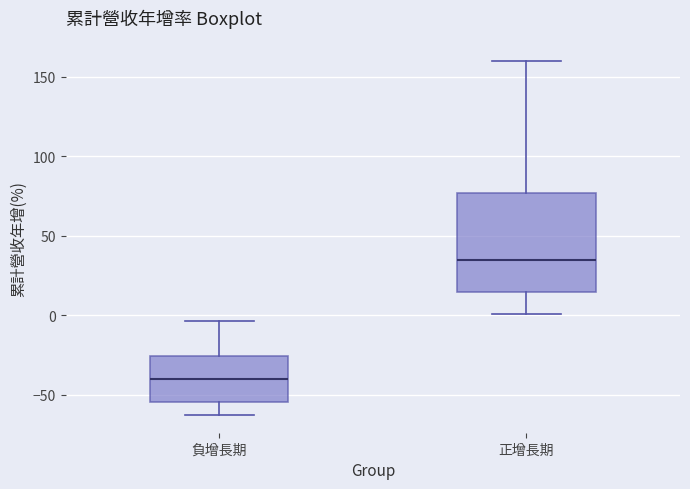

Which box's median line is the lowest?

負增長期